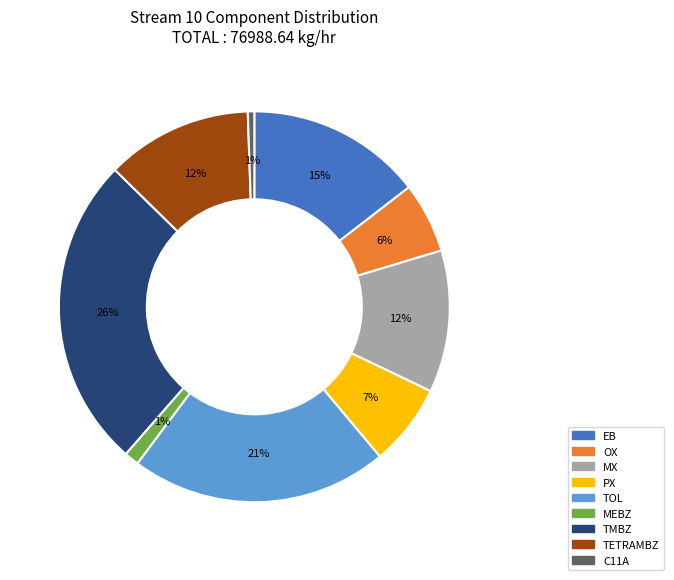

What percentage is the TMBZ slice, to the nearest percent?

26%